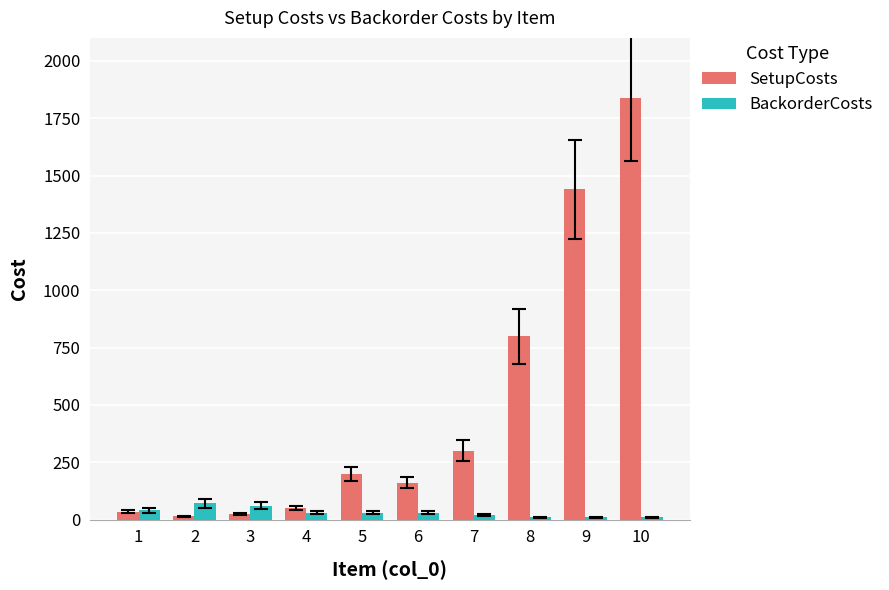

The value of BackorderCosts at 8 is 10. True or false?

True